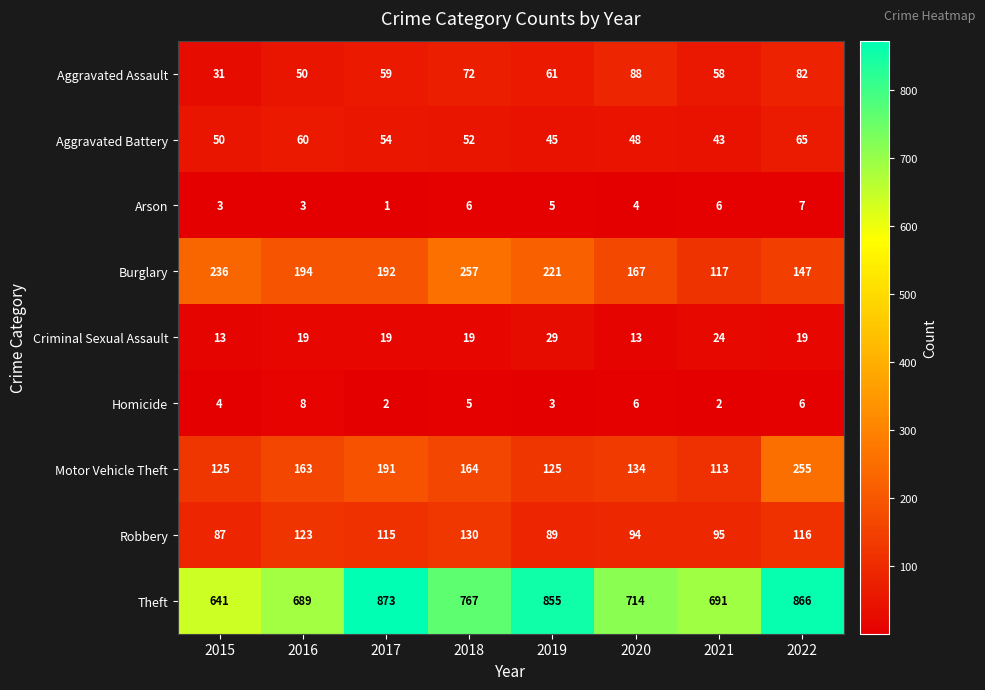

The value of Aggravated Assault at 2019 is 88. True or false?

False